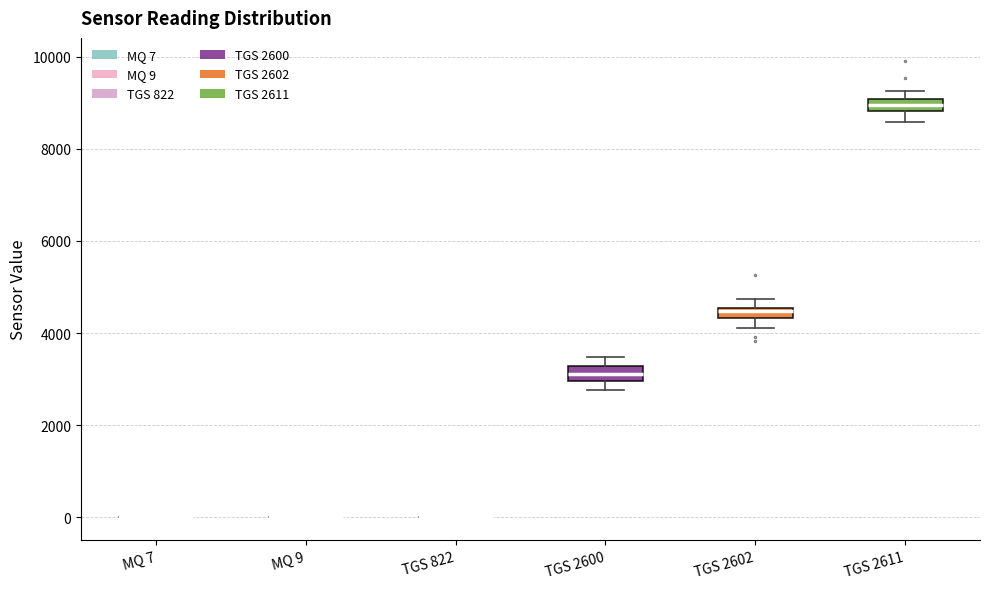

Where is the lower edge of the box for TGS 2611 on the y-axis? The values are not printed on the chart, so give them approximately, as read against the axis.

8800